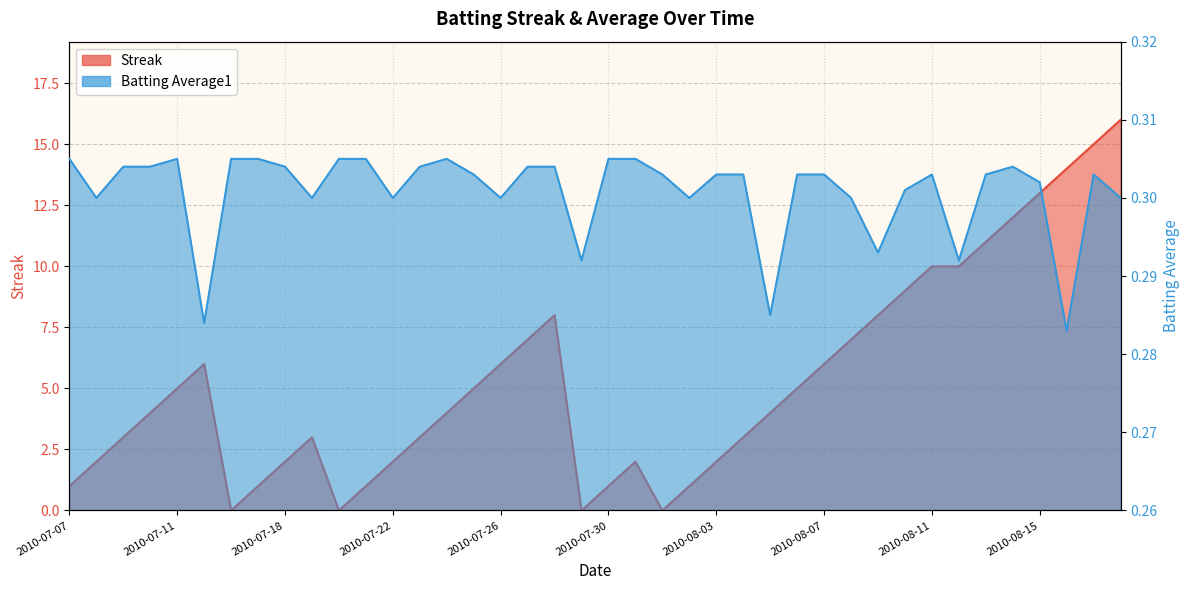

How many interior local valleys does the Batting Average1 series have?

11